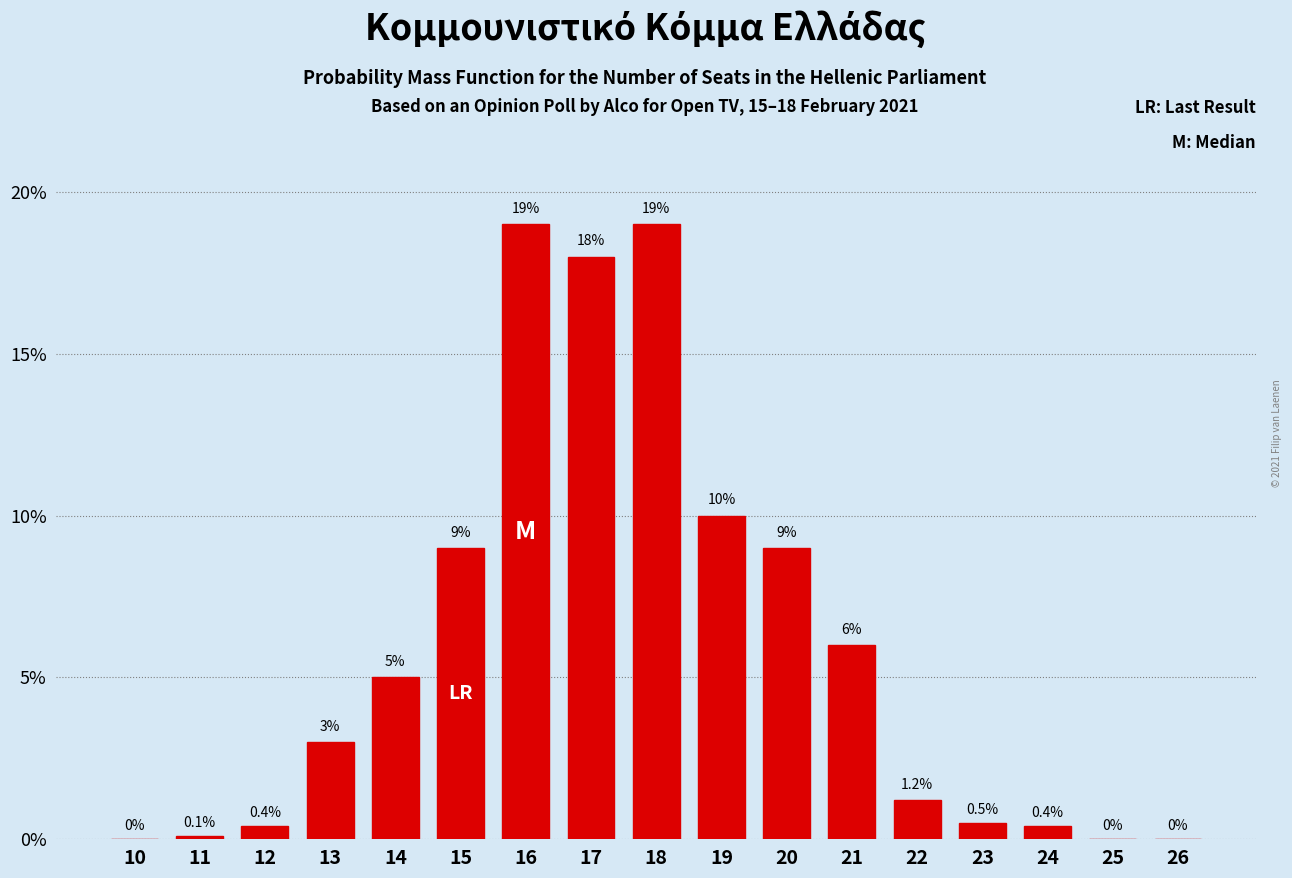

Reading left to right, what are all the values shown in this chart?

10=0.0	11=0.1	12=0.4	13=3.0	14=5.0	15=9.0	16=19.0	17=18.0	18=19.0	19=10.0	20=9.0	21=6.0	22=1.2	23=0.5	24=0.4	25=0.0	26=0.0